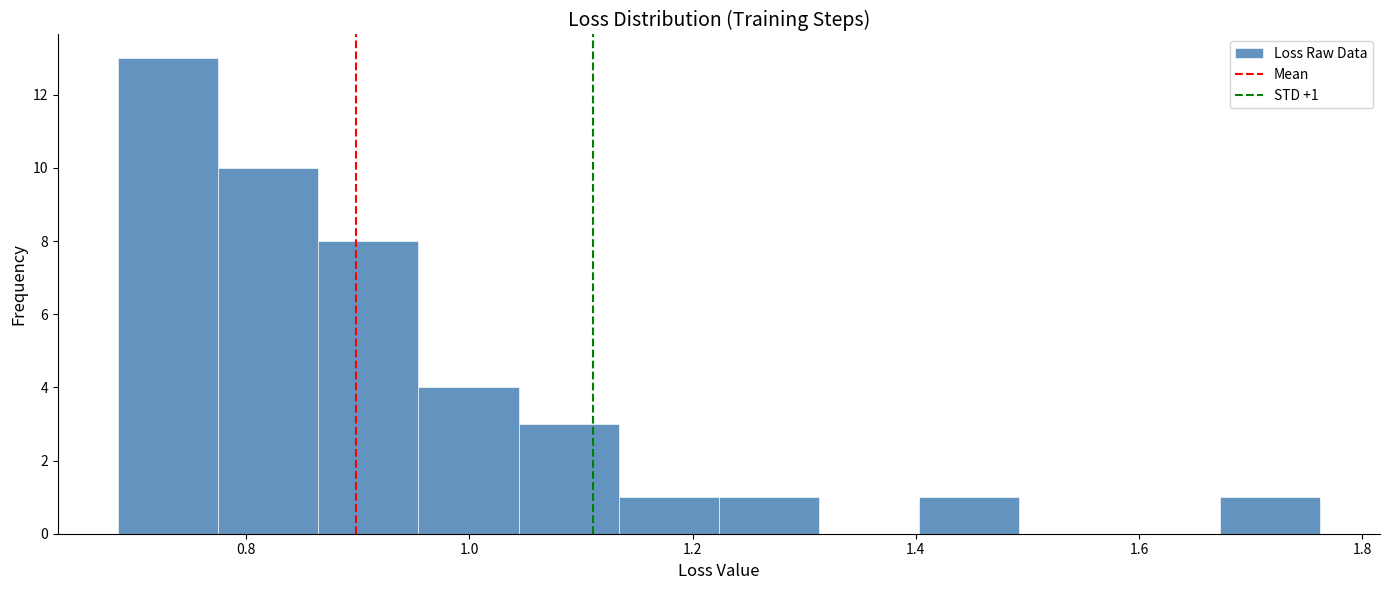

Over which range of the x-axis is the bar tallest?

0.68 to 0.78